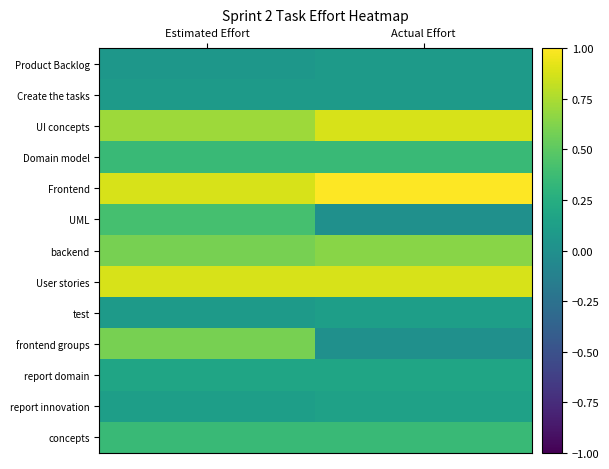

At how many categories does at least one series exceed 0?

2